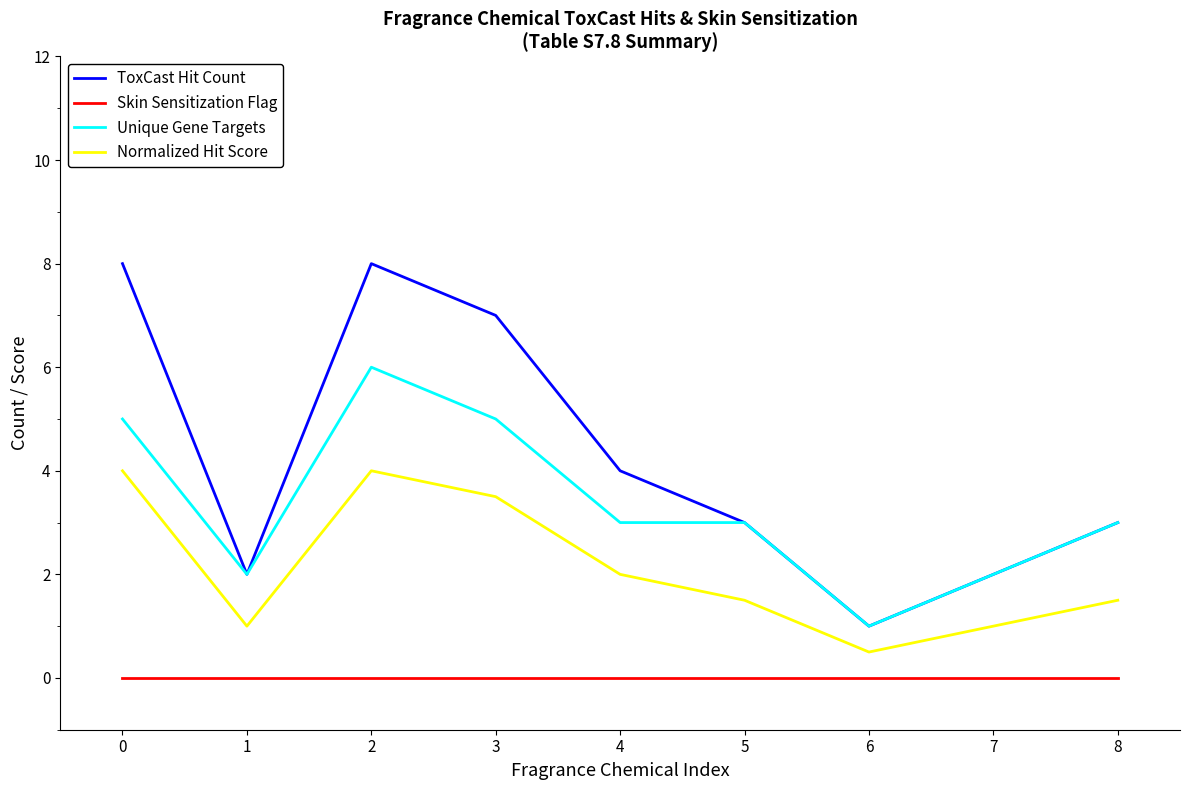

Count the number of categories in the chart.

9